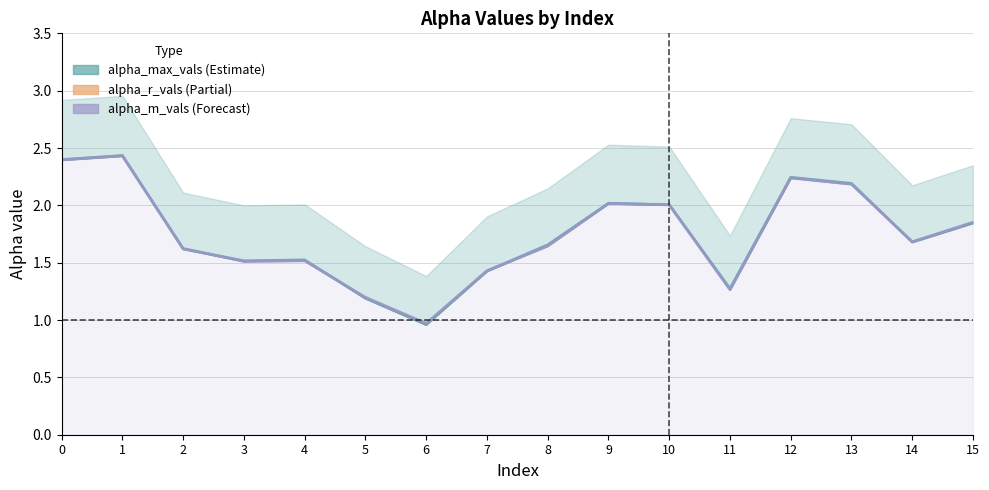

What is the value of the alpha_m_vals point at the 5th from the left?

1.5